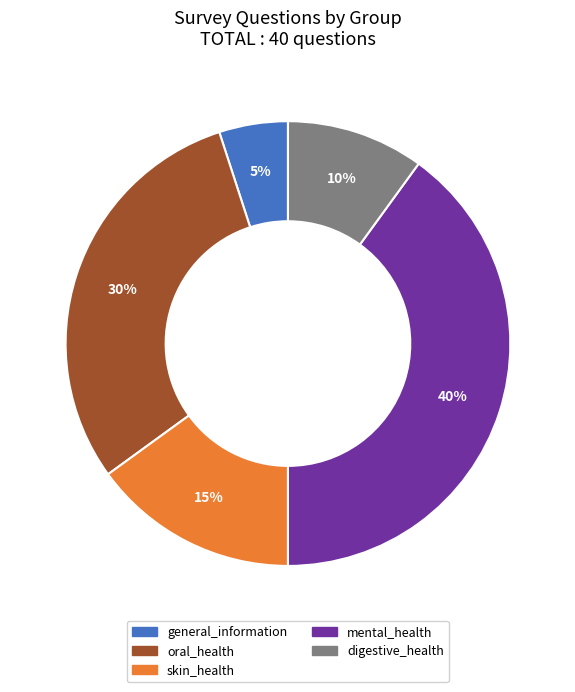

Is there a majority slice in this chart?

No